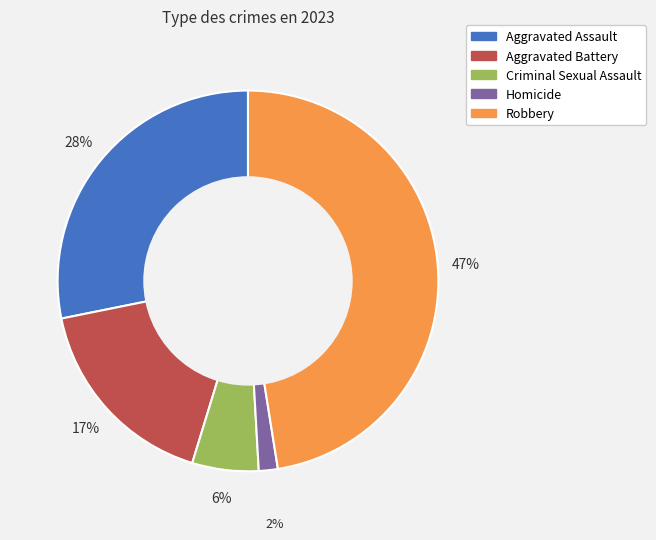

Count the number of slices in the pie.

5